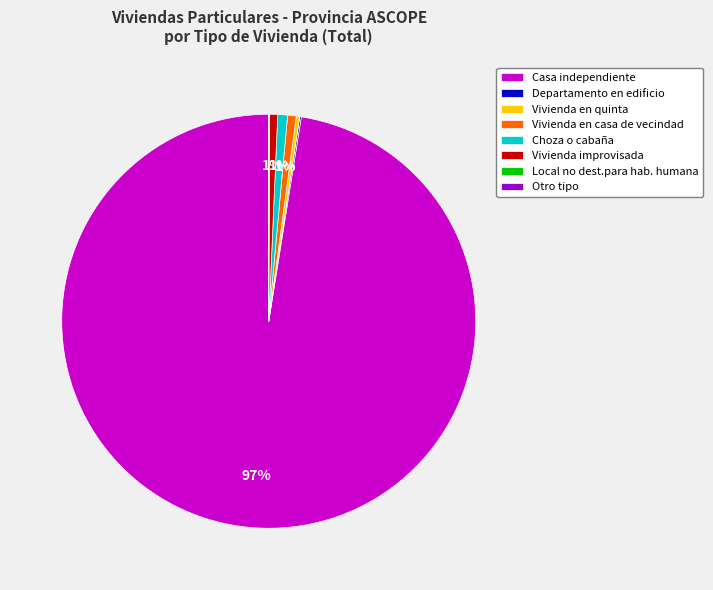

Is there a majority slice in this chart?

Yes